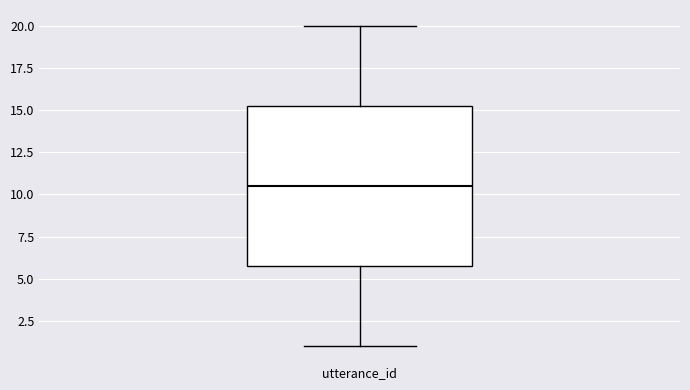

Transcribe this box plot: give where the median line is, the range the box spans, and where the two whiskers end, as read against the y-axis. The values are not printed on the chart, so give them approximately, as read against the axis.

median 10.5, box 6.0 to 15.5, whiskers 1.0 to 20.0